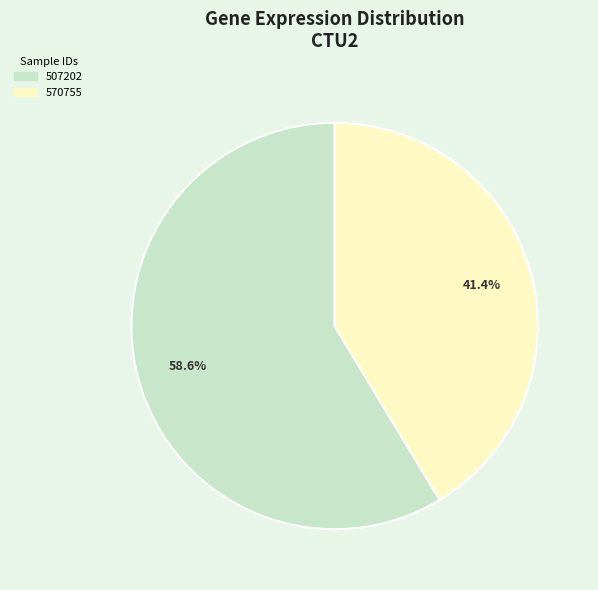

Do 570755 and 507202 together represent more than half of the pie?

Yes